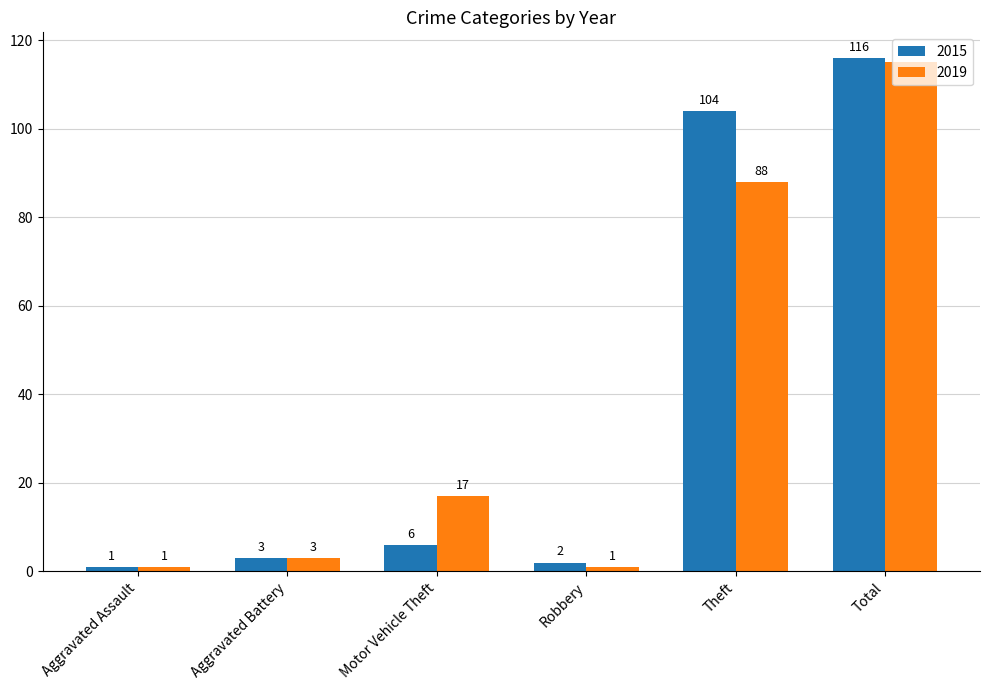

How many series are shown in this chart?

2